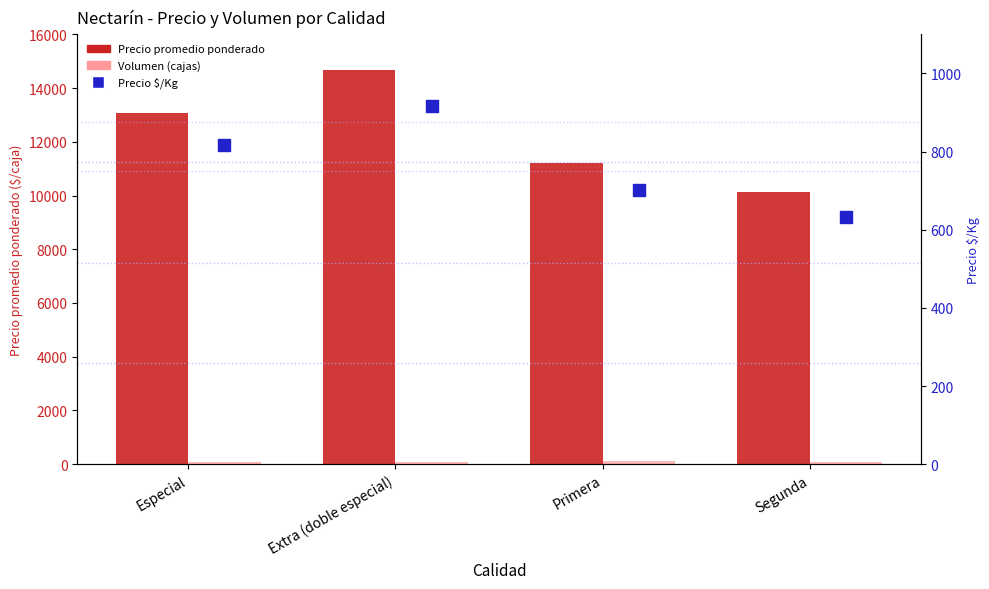

At which category is the sum across all series the highest?

Extra (doble especial)